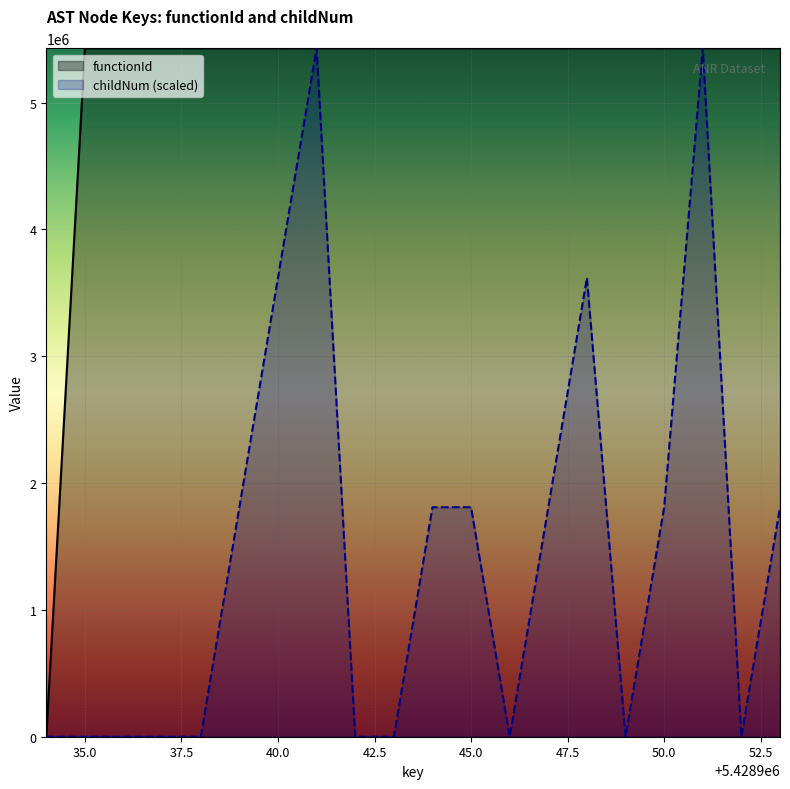

What is the highest value of the functionId series?

5428935